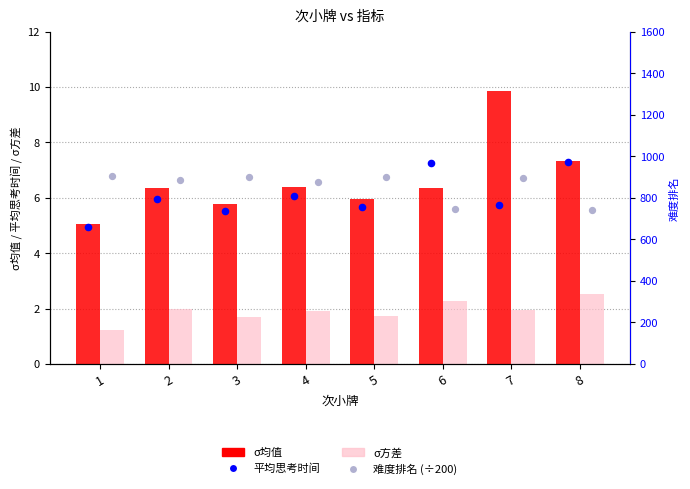

What is the total value across all series at 3?

19.8